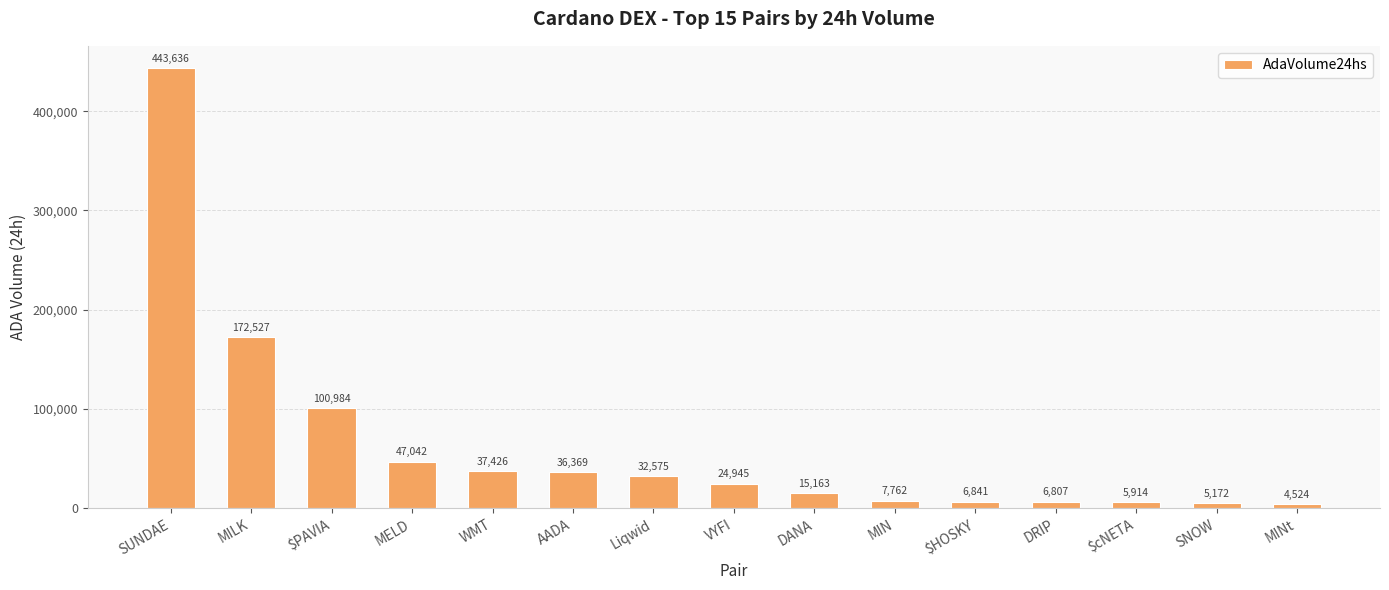

What is the maximum value shown in the chart?

443636